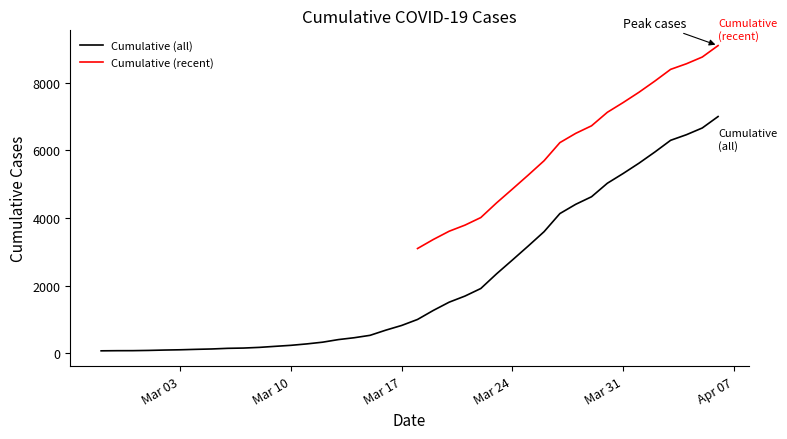

Reading left to right, extract all data points from this chart.

65	69	70	77	88	96	109	120	139	147	167	198	228	270	321	398	453	524	678	817	994	1262	1506	1687	1911	2347	2756	3170	3594	4131	4405	4629	5029	5318	5623	5953	6301	6467	6666	7005